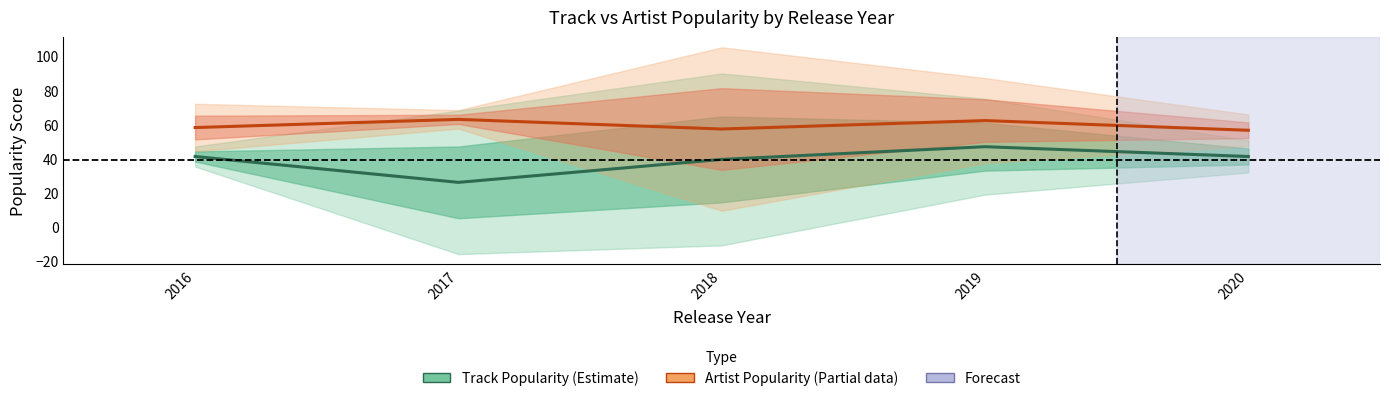

True or false: Artist Popularity (Estimate based on partial data) and Track Popularity (Estimate) intersect in this chart.

False